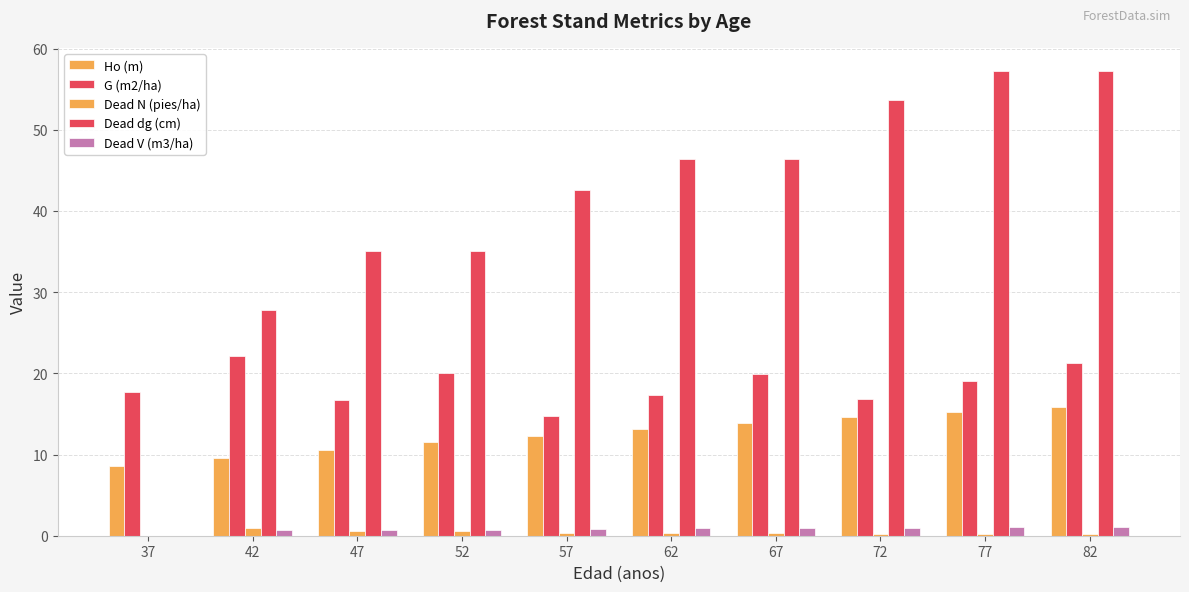

How many positive values does the Dead dg (cm) series have?

9